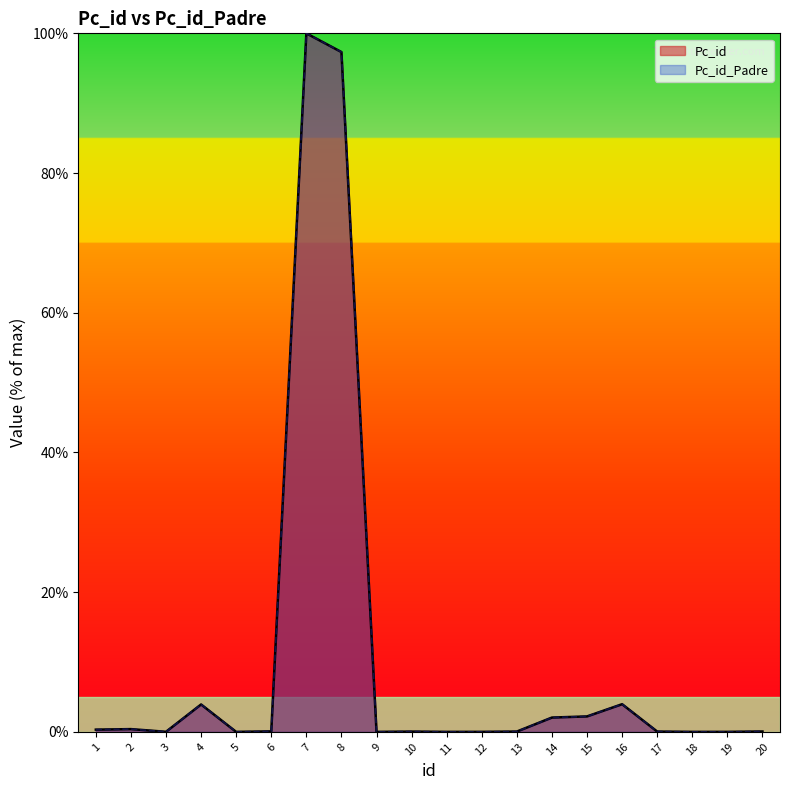

True or false: Pc_id has more than 0 interior local peaks.

True